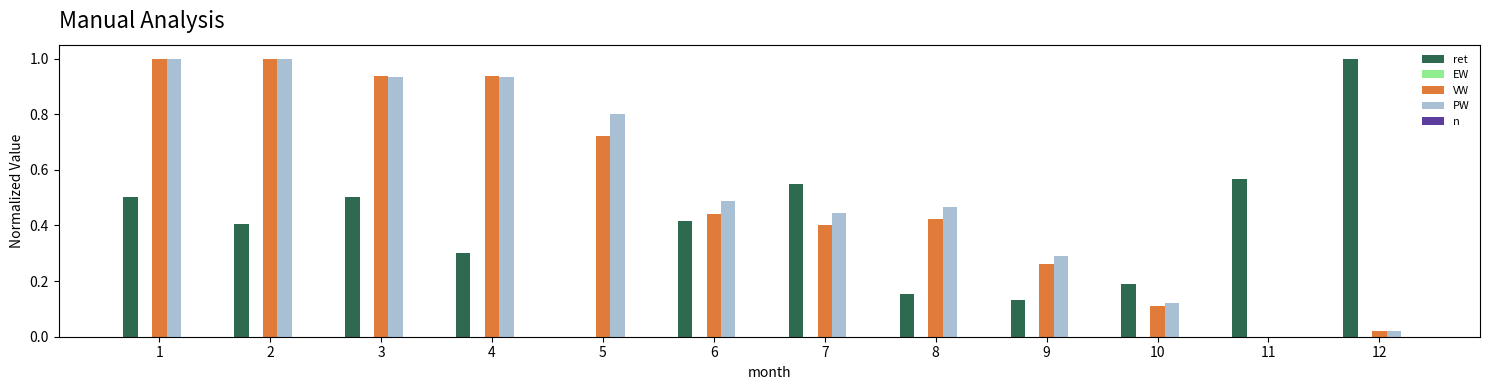

The value of PW at 8 is 0.5. True or false?

True